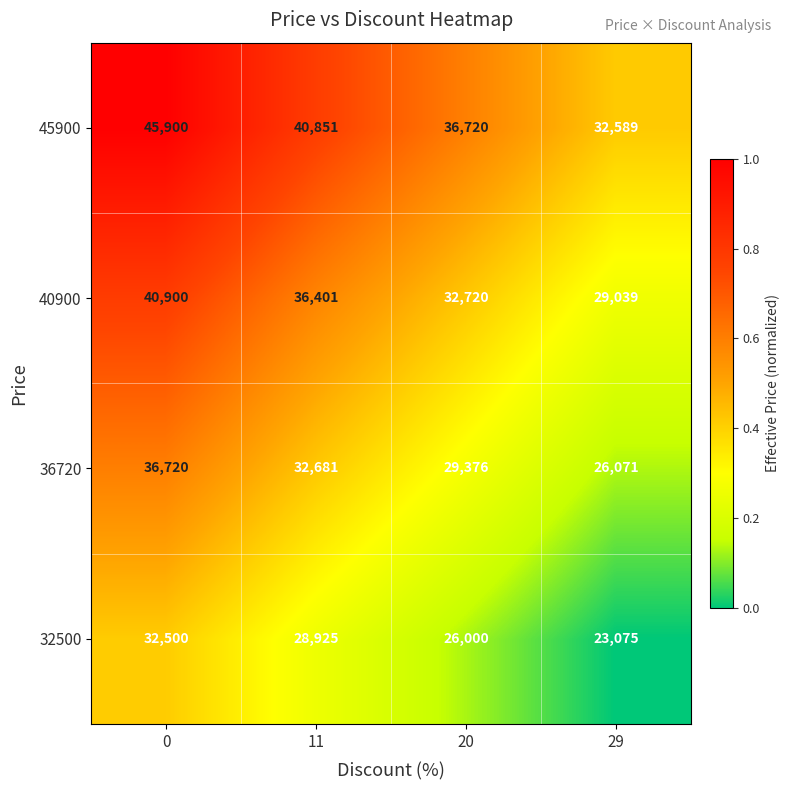

How many values in the 32500 series are below 28925?

2